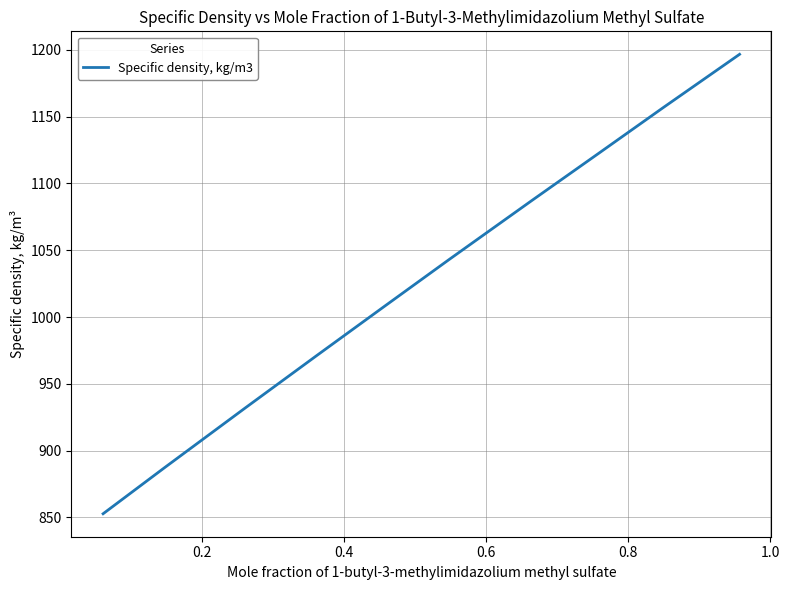

How many lines are shown in the chart?

1